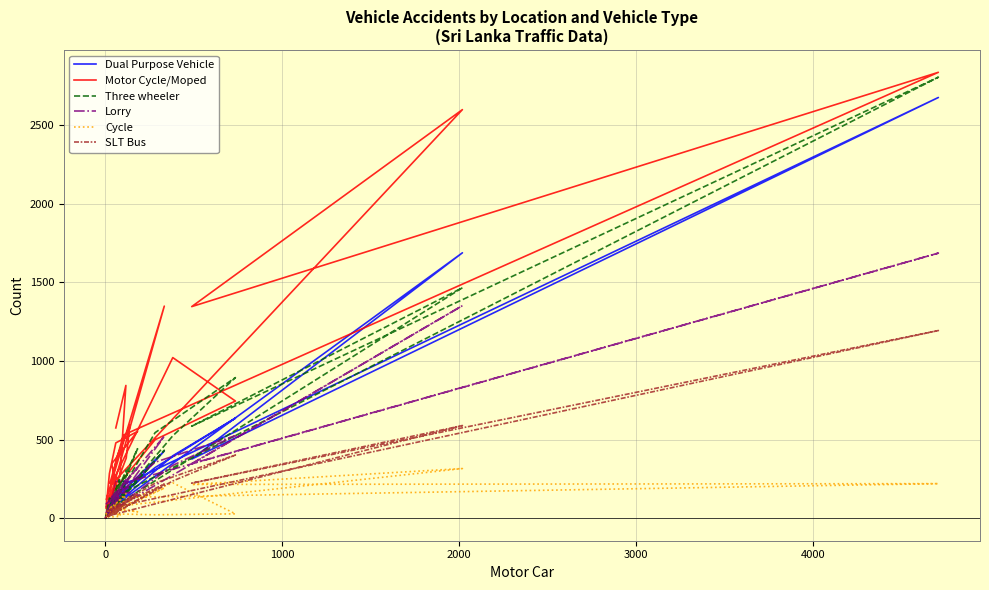

The value of SLT Bus at 15 is 69. True or false?

False